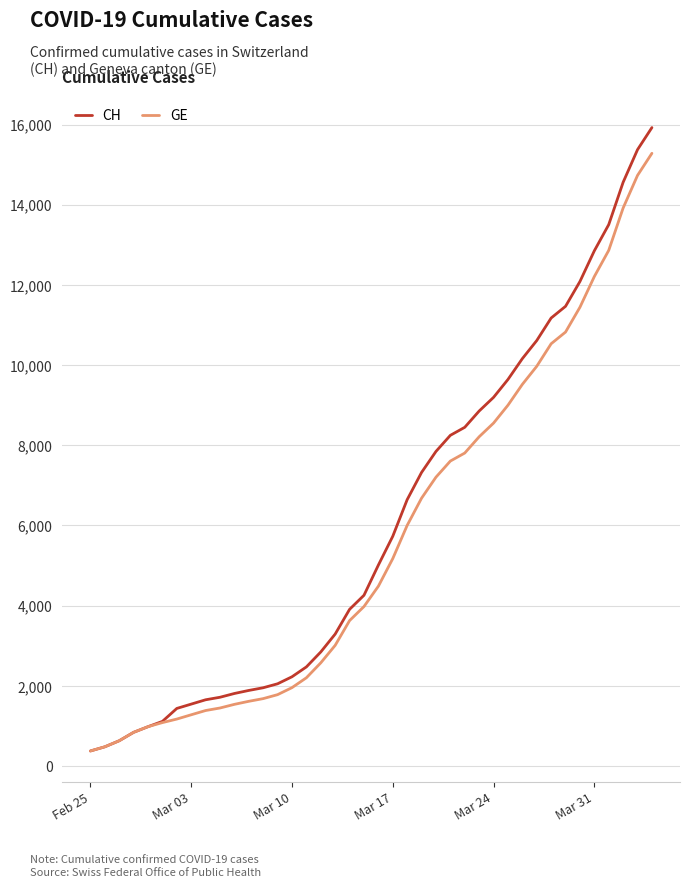

Which series has the widest spread of values?

CH